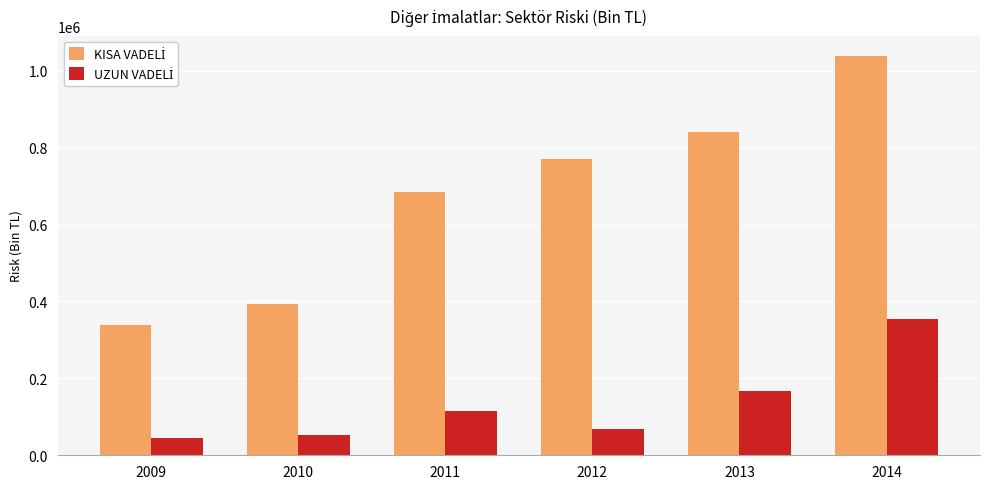

At which category is the sum across all series the highest?

2014